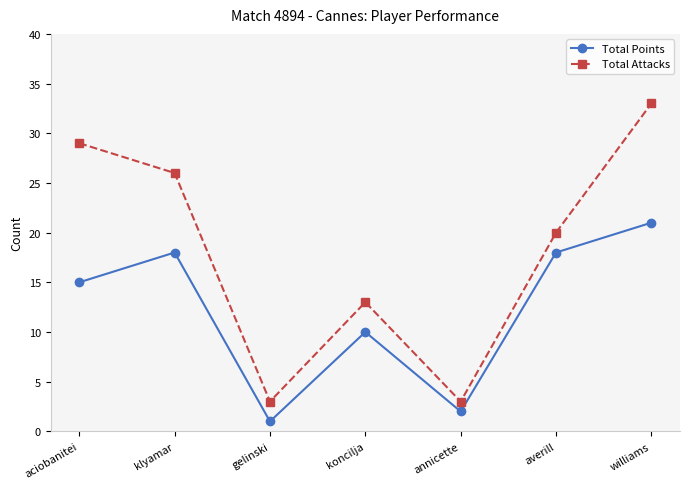

The value of Total Attacks at williams is 53. True or false?

False